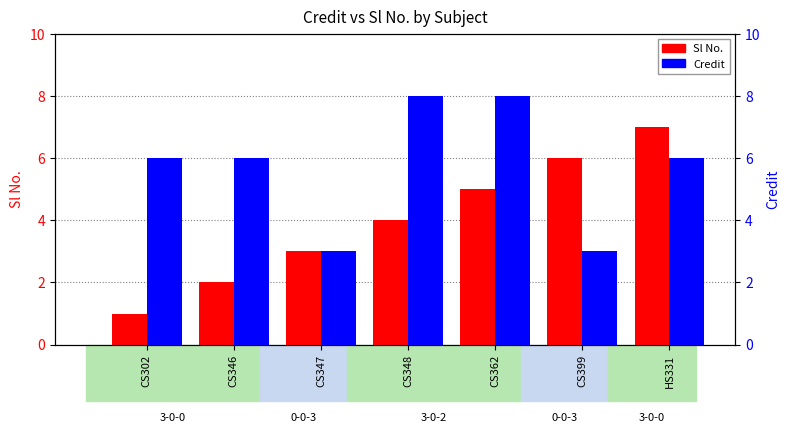

What position from the right is CS348?

4